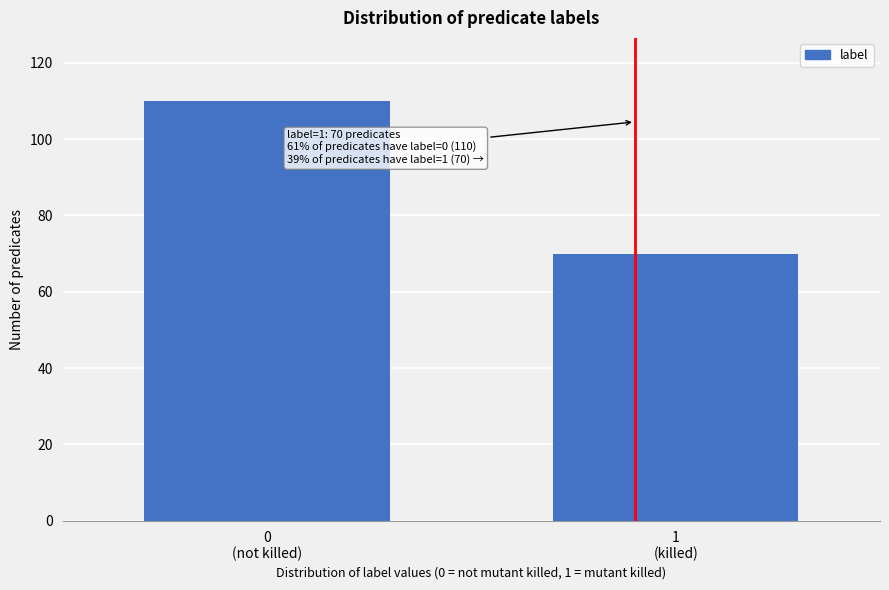

Reading right to left, extract all data points from this chart.

70	110